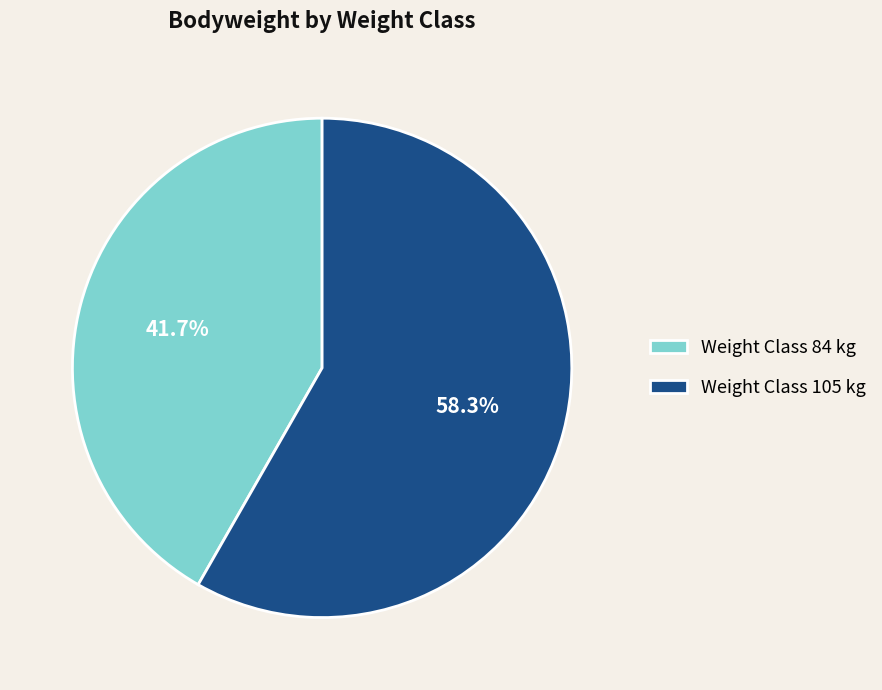

Rank the categories by value from lowest to highest.

Weight Class 84 kg, Weight Class 105 kg